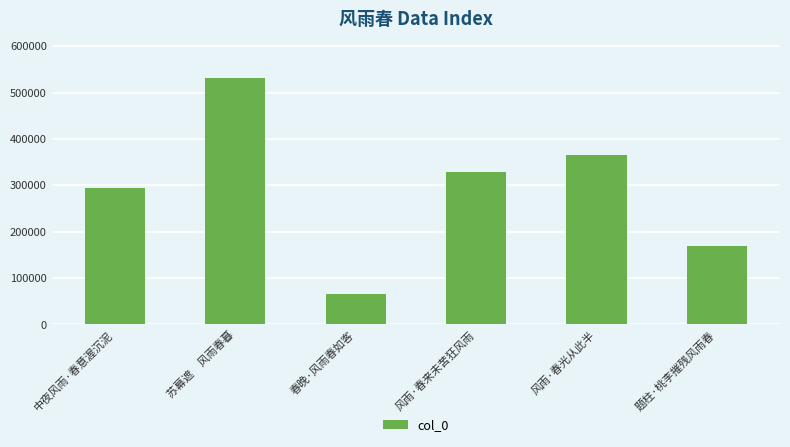

The chart shows a value of 97055 at 中夜风雨·春意渥沉泥. True or false?

False